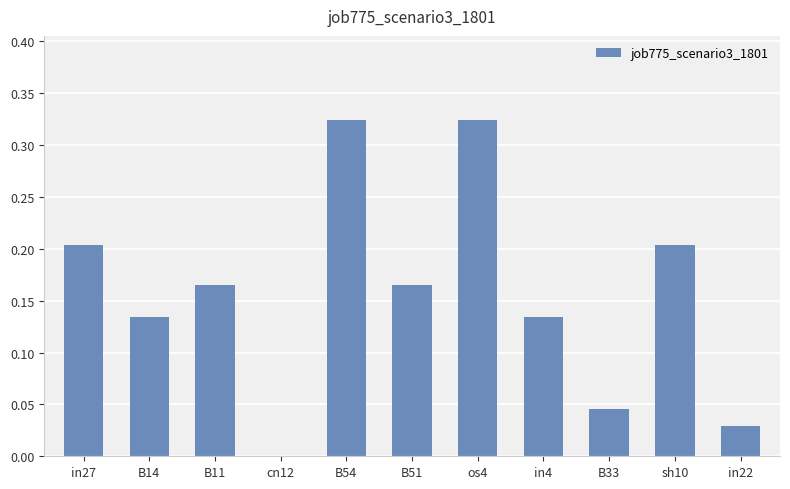

The value at B33 is 0.1. True or false?

False